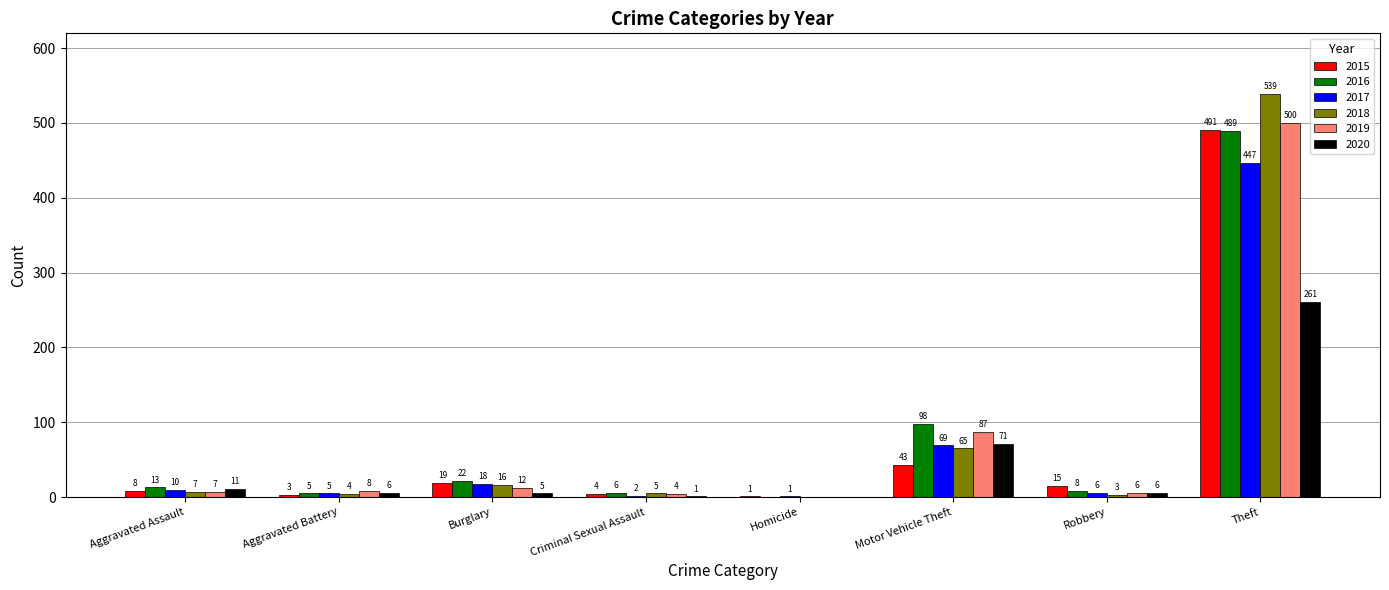

At which category does the chart reach its peak across all series?

Theft